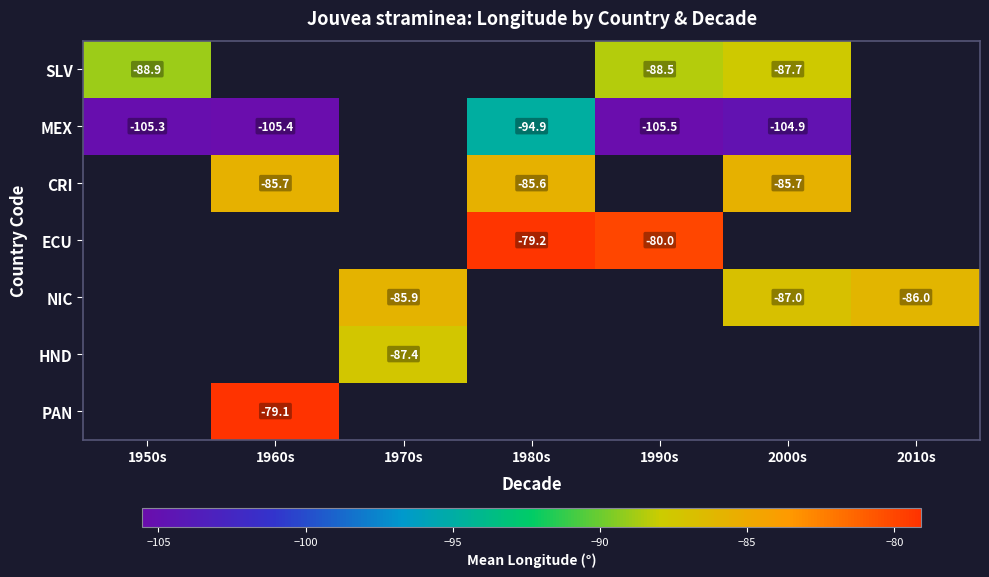

Between 1970s and 1980s, which is larger?

1980s